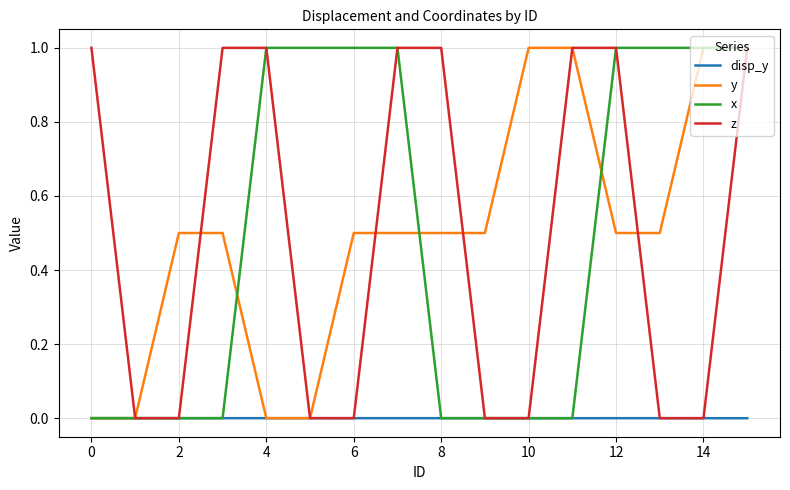

What is the greatest value displayed?

1.0